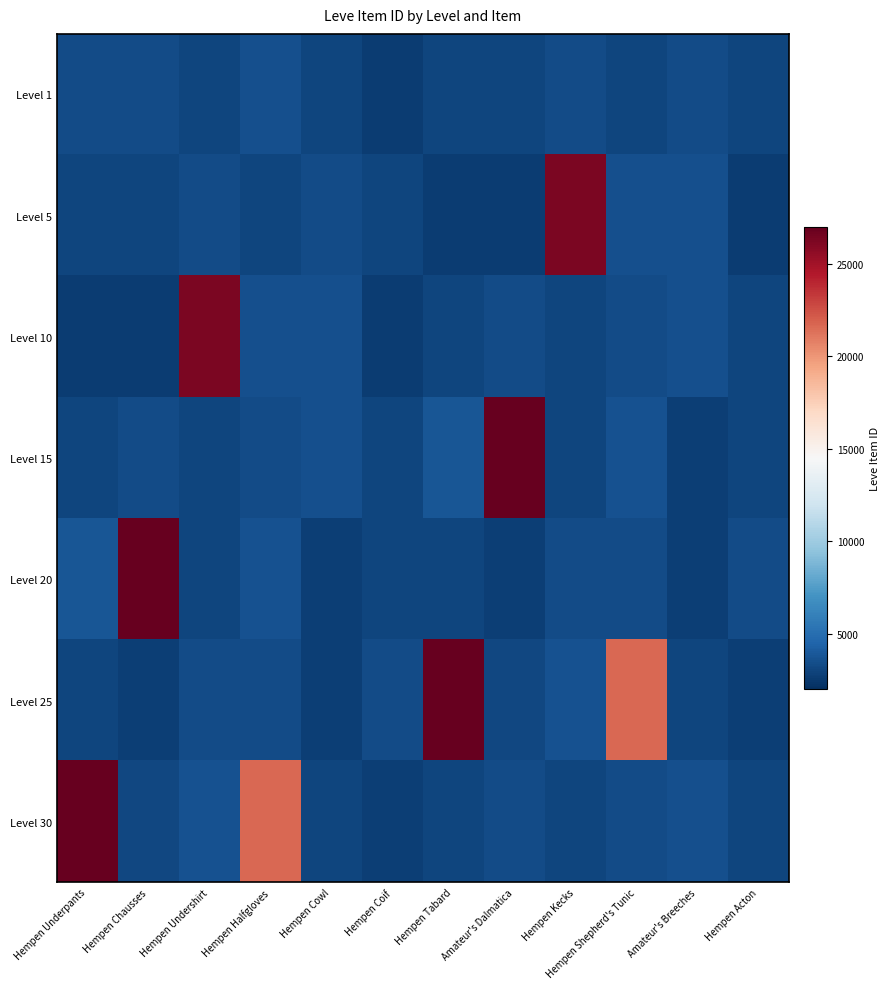

Which has a higher value, Hempen Acton or Hempen Underpants?

Hempen Underpants